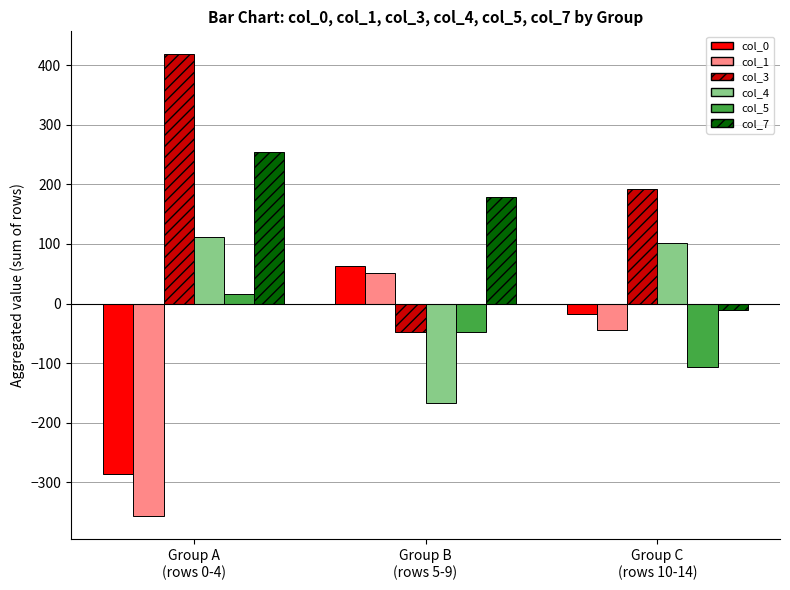

What is the total value across all series at Group C
(rows 10-14)?

115